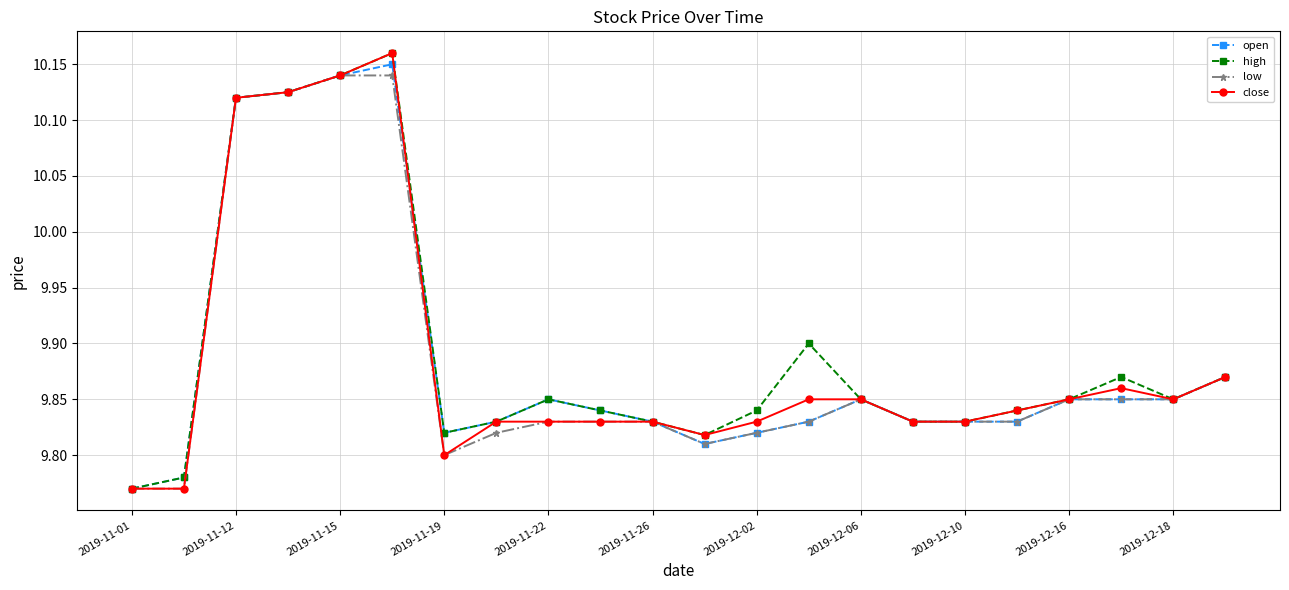

At how many categories does at least one series exceed 9?

22